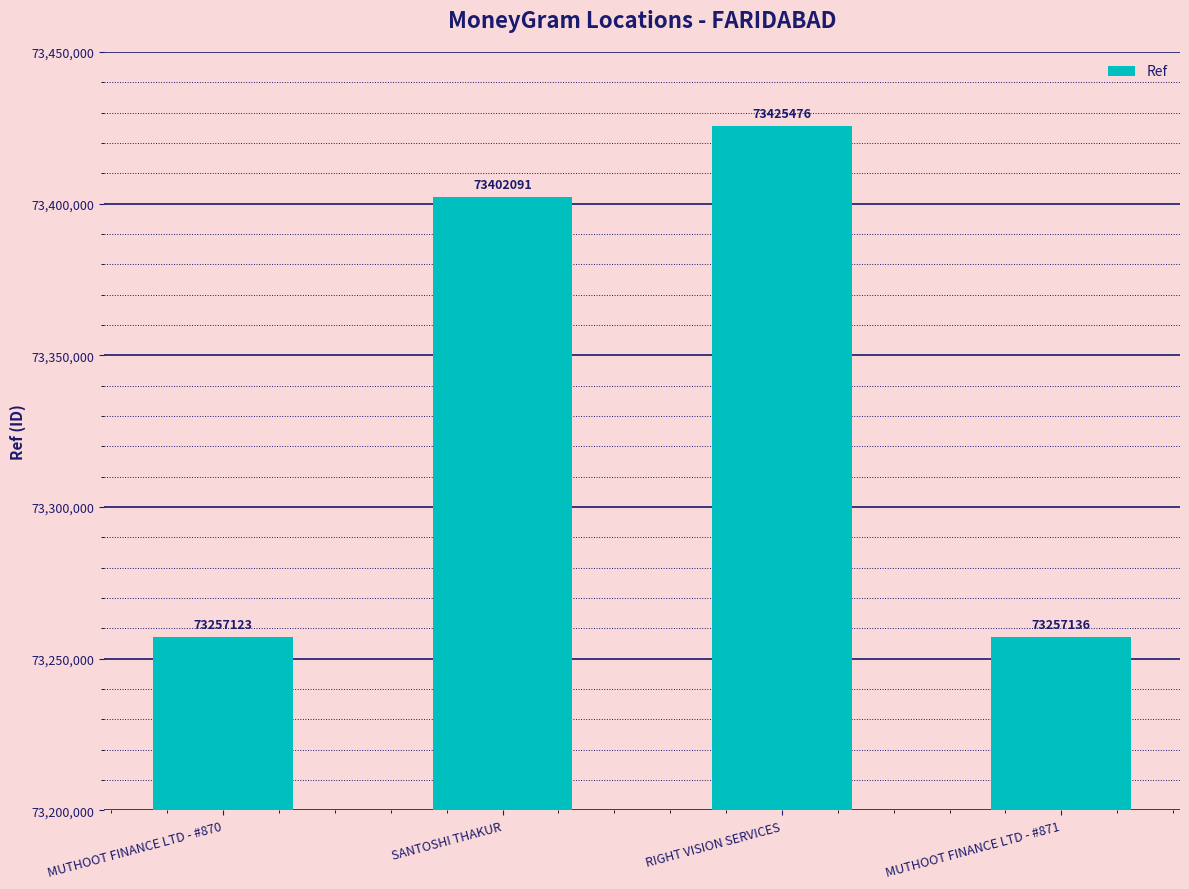

List the labels in order of value, smallest first.

MUTHOOT FINANCE LTD - #870, MUTHOOT FINANCE LTD - #871, SANTOSHI THAKUR, RIGHT VISION SERVICES